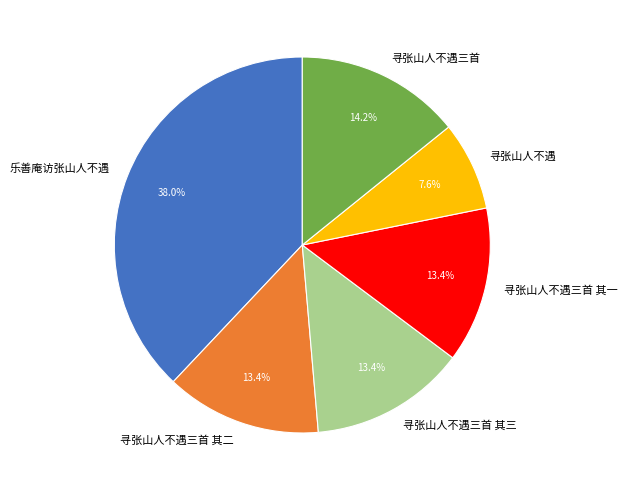

How many slices are in this pie chart?

6